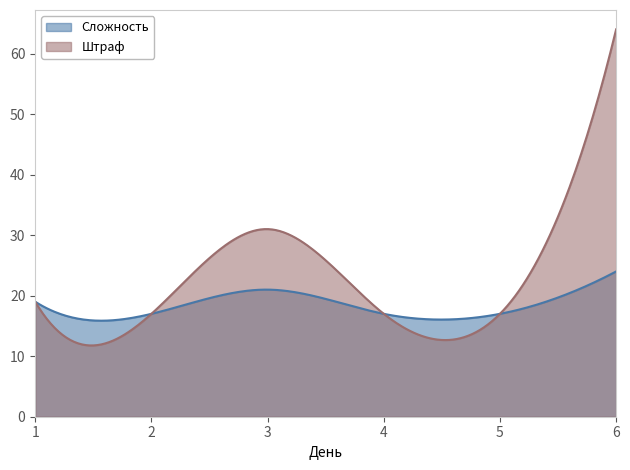

Reading left to right, list all the values displayed in this chart.

Сложность: 19	17	21	17	17	24
Штраф: 19	17	31	17	17	64